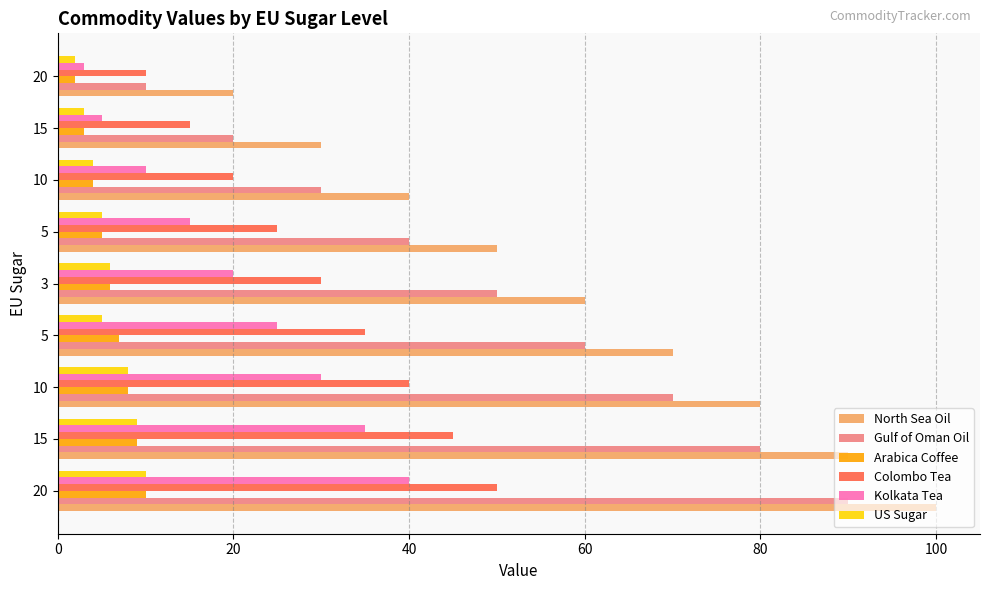

How many distinct data groups are displayed?

6